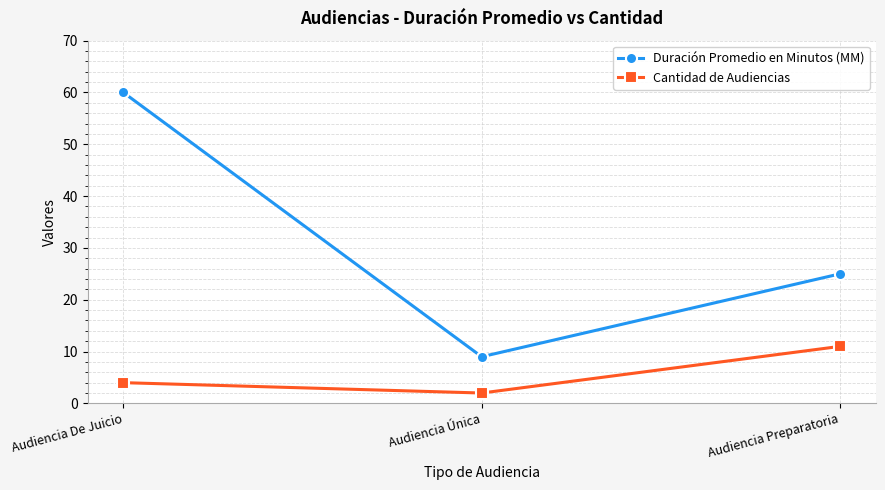

The Duración Promedio en Minutos (MM) series shows 3 at Audiencia Única. True or false?

False